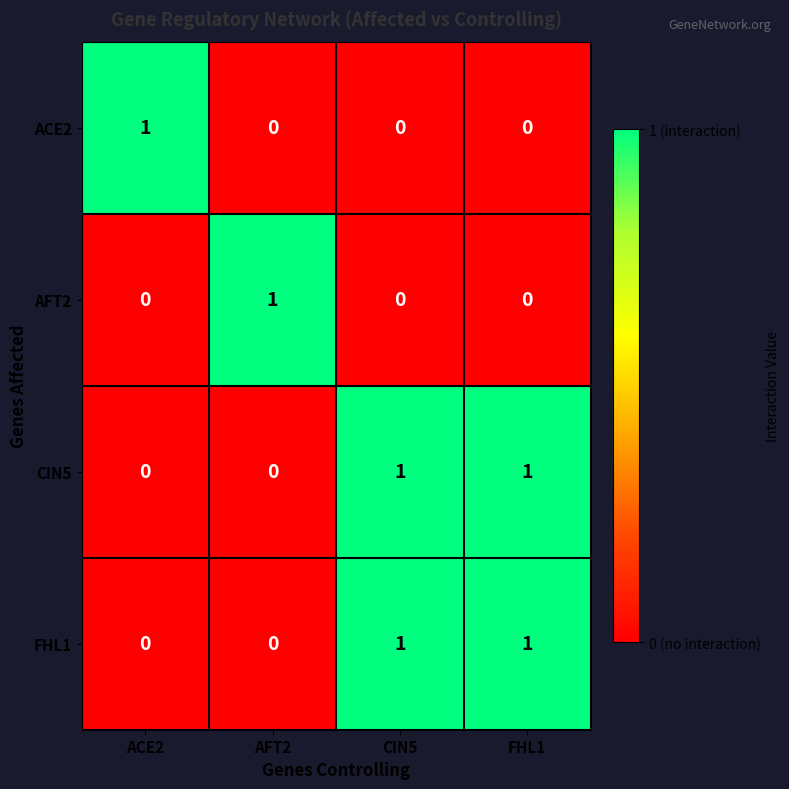

Is it true that AFT2 equals 0 at FHL1?

True